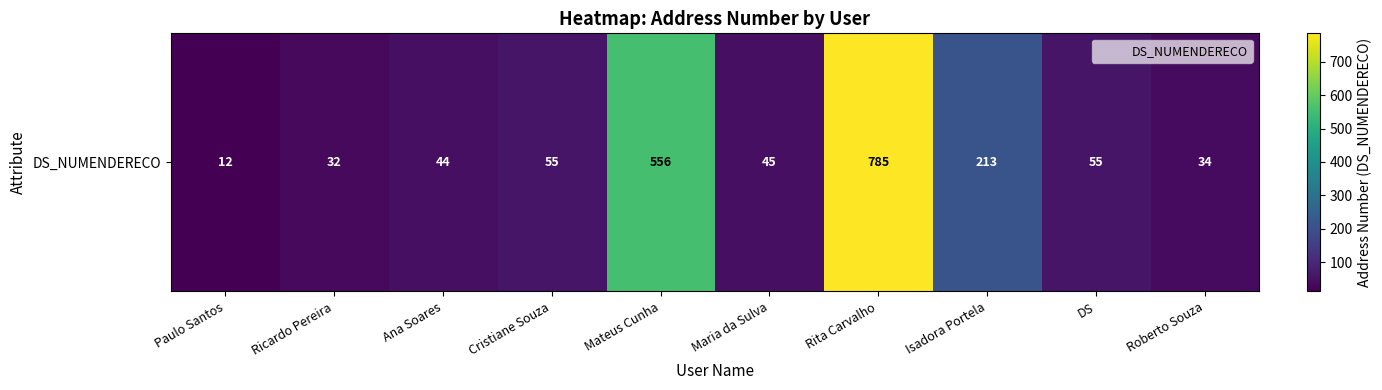

What is the sum of all values?

1831